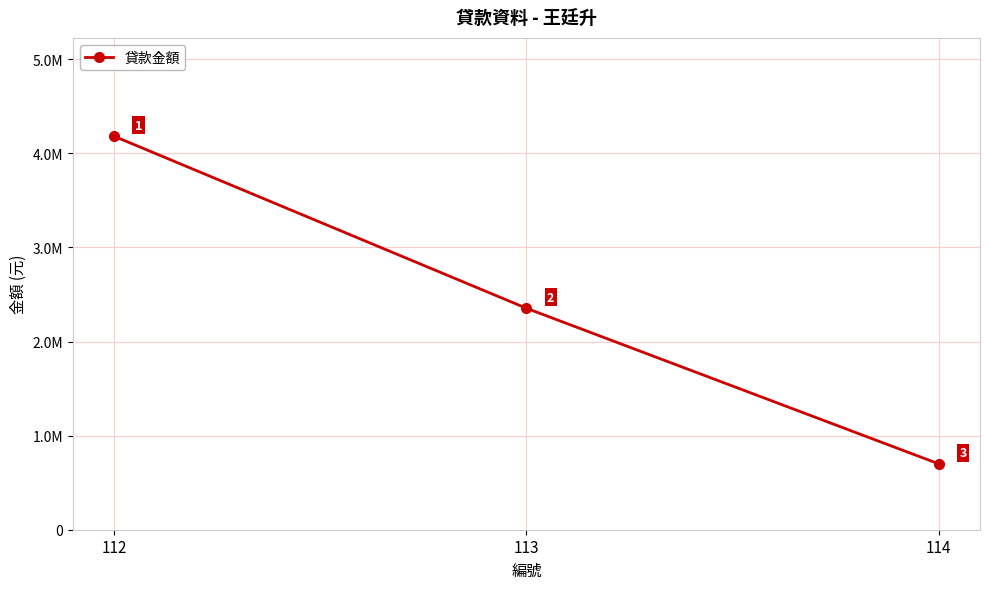

The value at 112 is 2768730. True or false?

False